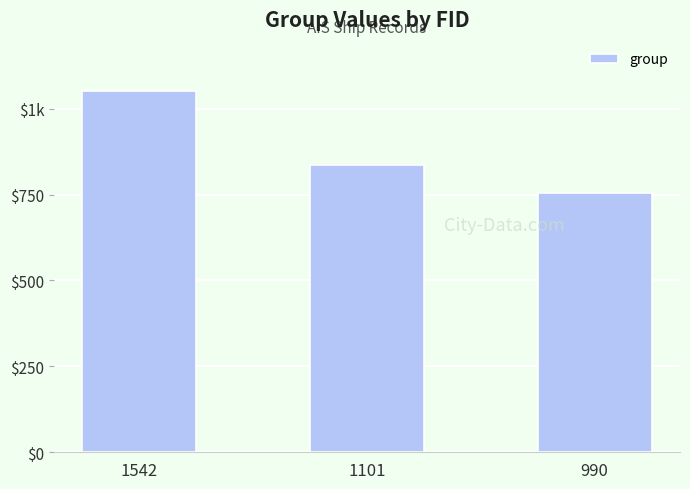

Does the chart contain any negative values?

No